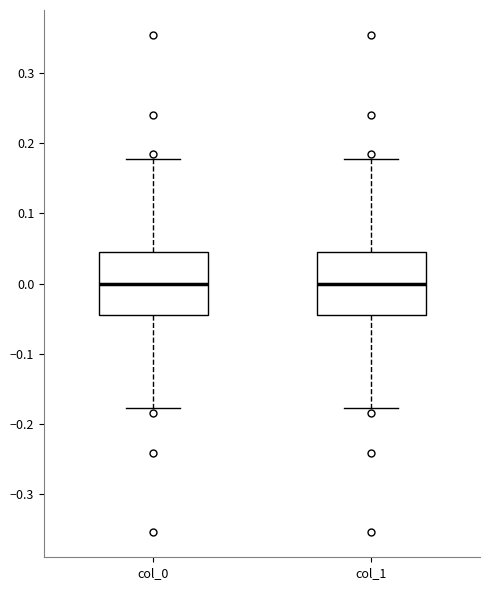

Reading left to right, read every box against the y-axis: the position of its median line, the range the box covers, and the ends of its whiskers. The values are not printed on the chart, so give them approximately, as read against the axis.

col_0: median 0.00, box -0.04 to 0.04, whiskers -0.18 to 0.18
col_1: median 0.00, box -0.04 to 0.04, whiskers -0.18 to 0.18